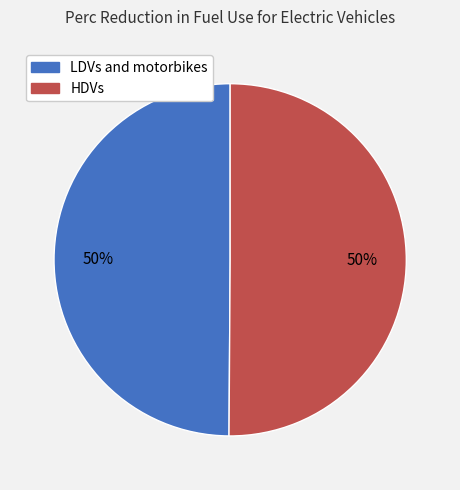

True or false: LDVs and motorbikes accounts for 55% of the total.

False